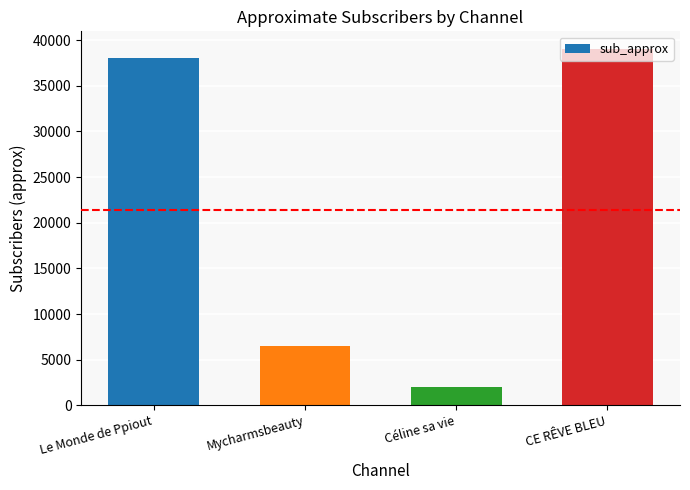

Which label corresponds to the smallest value in the chart?

Céline sa vie